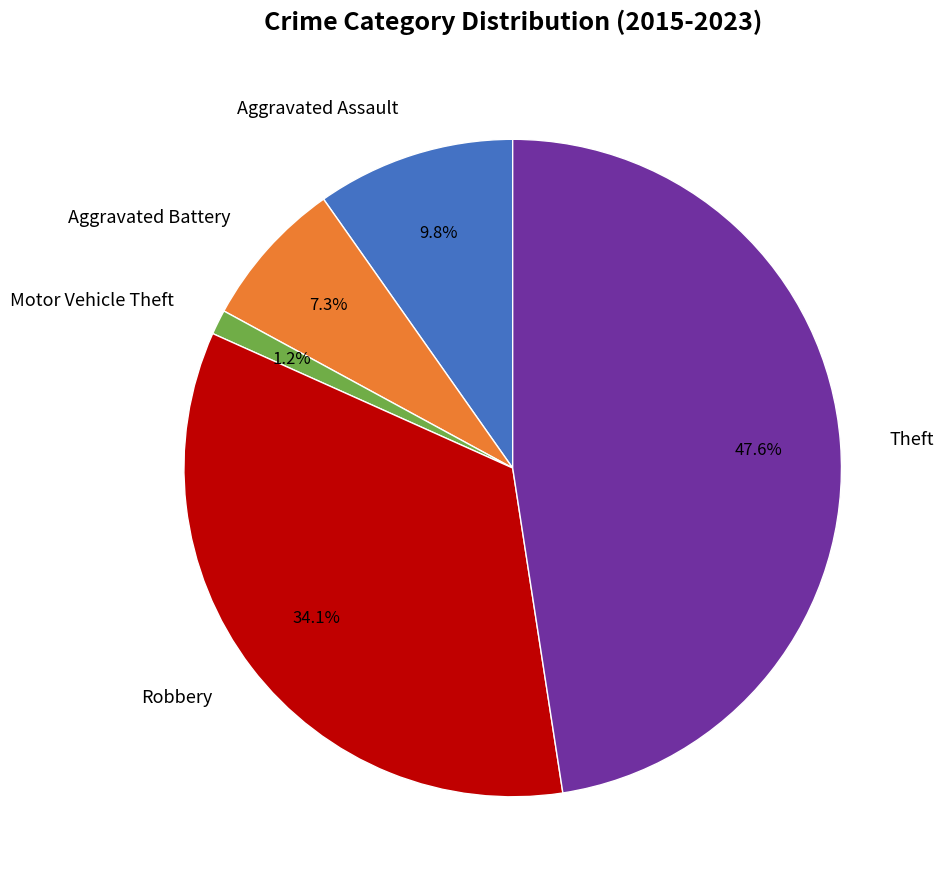

Count the number of slices in the pie.

5